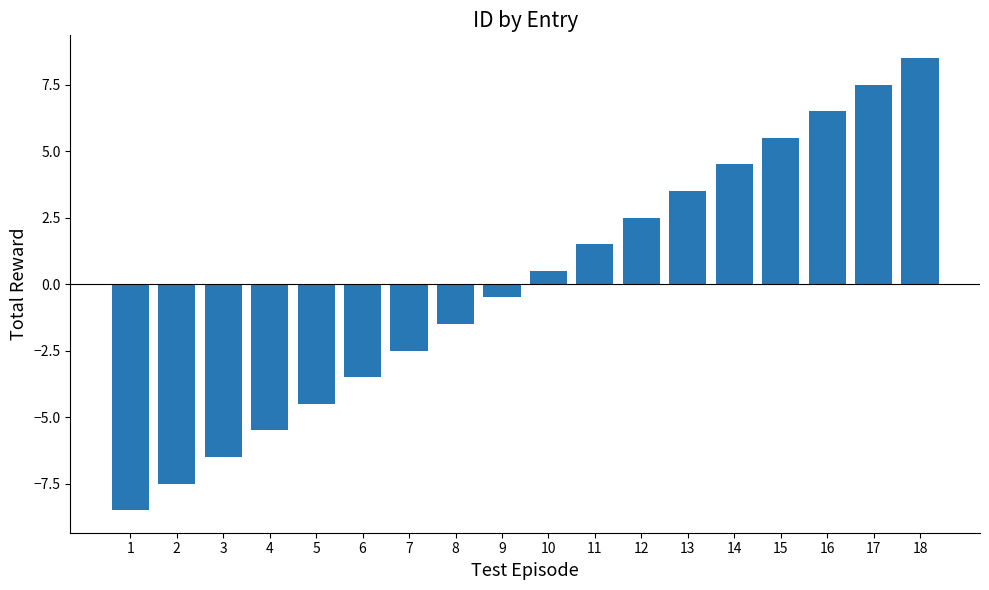

List the labels in order of value, largest first.

18, 17, 16, 15, 14, 13, 12, 11, 10, 9, 8, 7, 6, 5, 4, 3, 2, 1